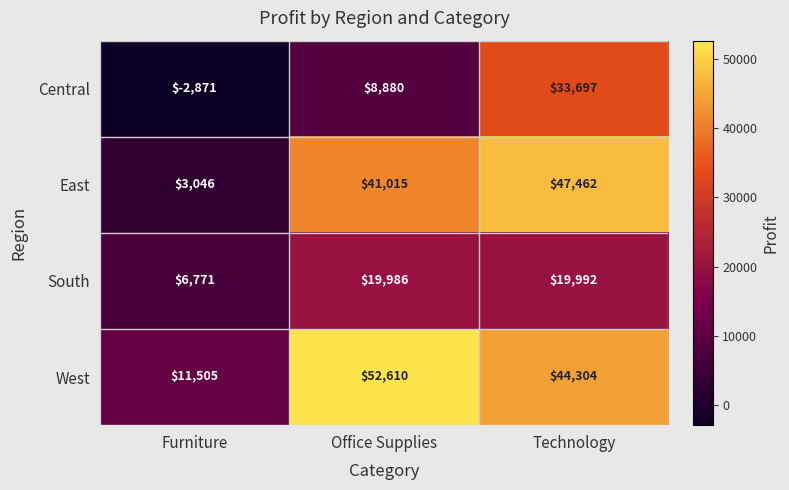

Rank the series by their maximum value, from lowest to highest.

South, Central, East, West